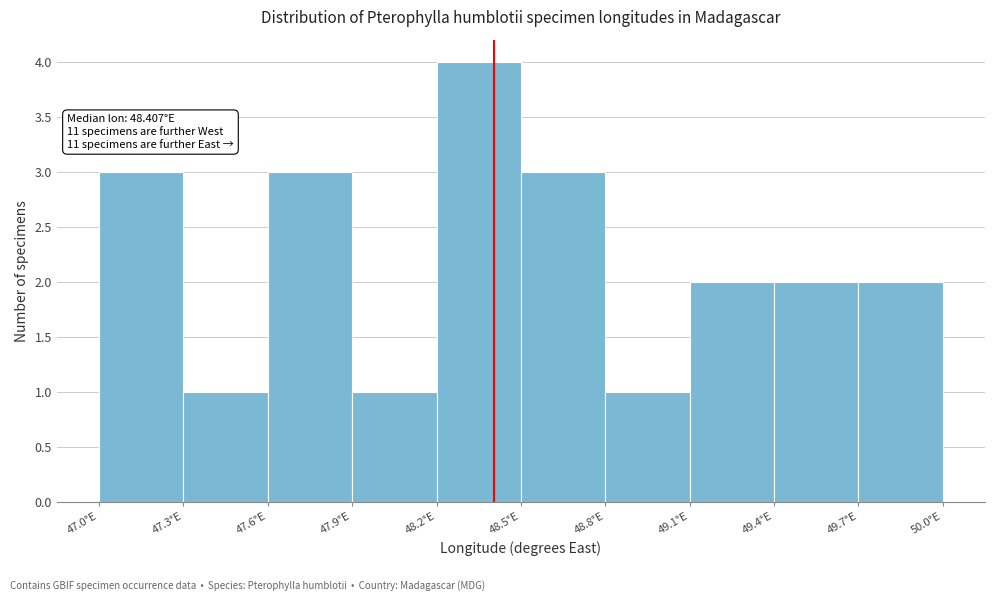

Over which range of the x-axis is the bar tallest?

48.2 to 48.5